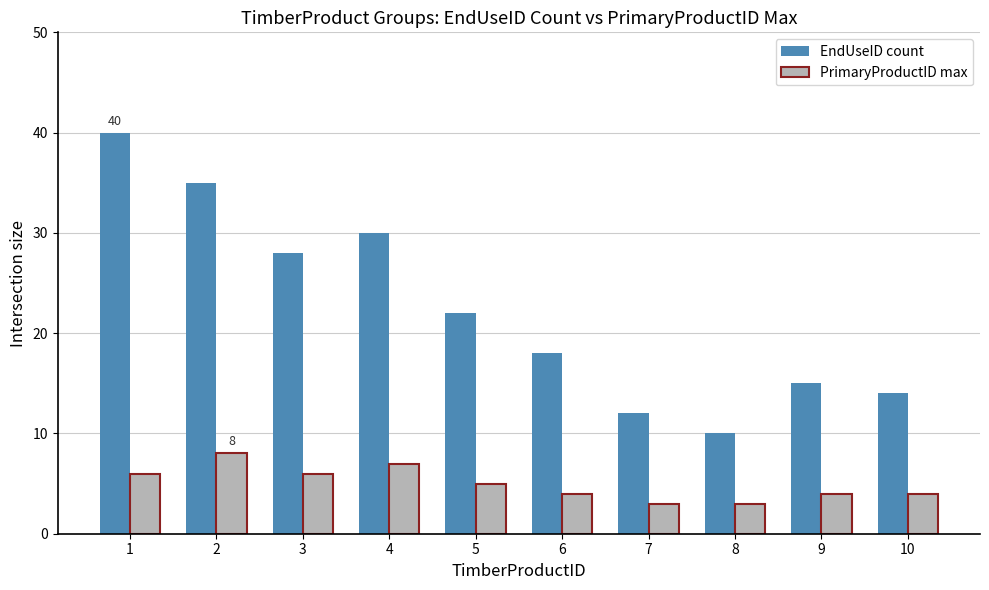

What is the difference between the PrimaryProductID max values at 6 and 8?

1